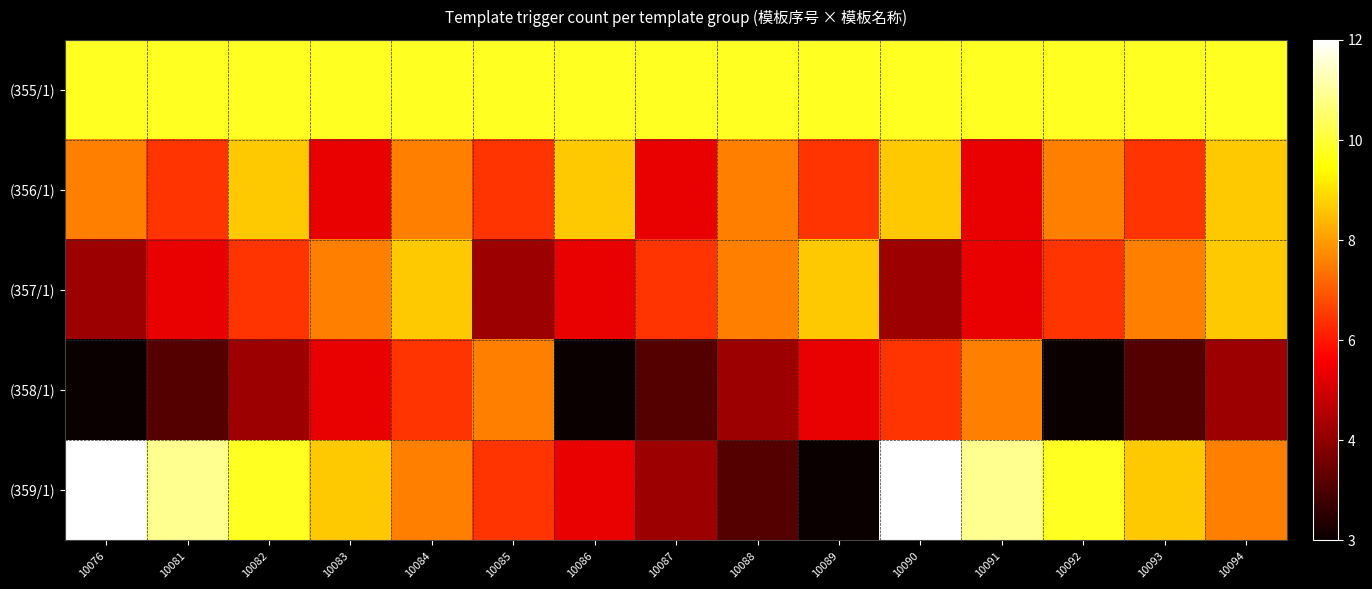

At which category is the sum across all series the highest?

10090